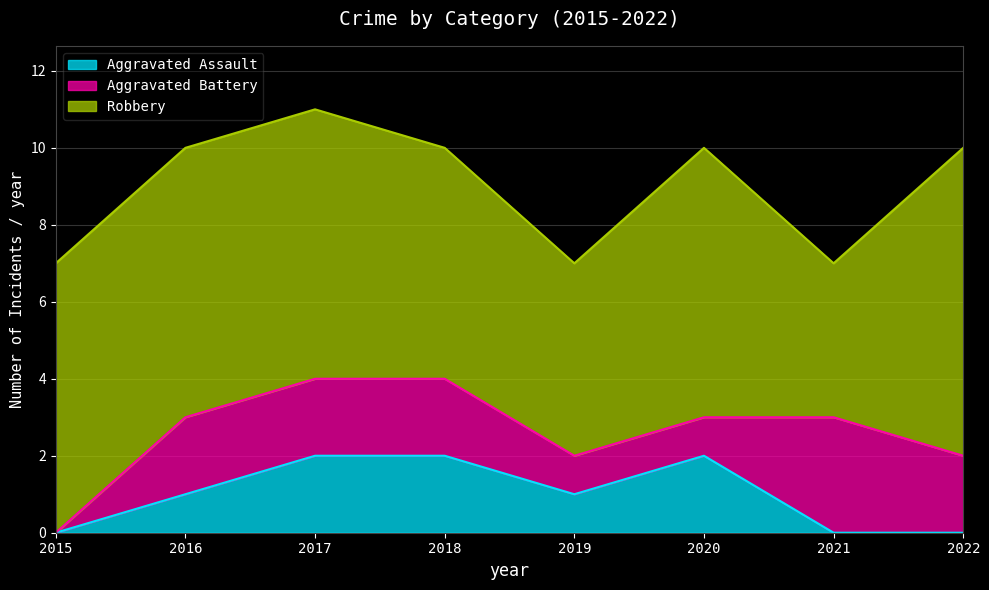

Where is Aggravated Assault nearest to the value 1?

2016